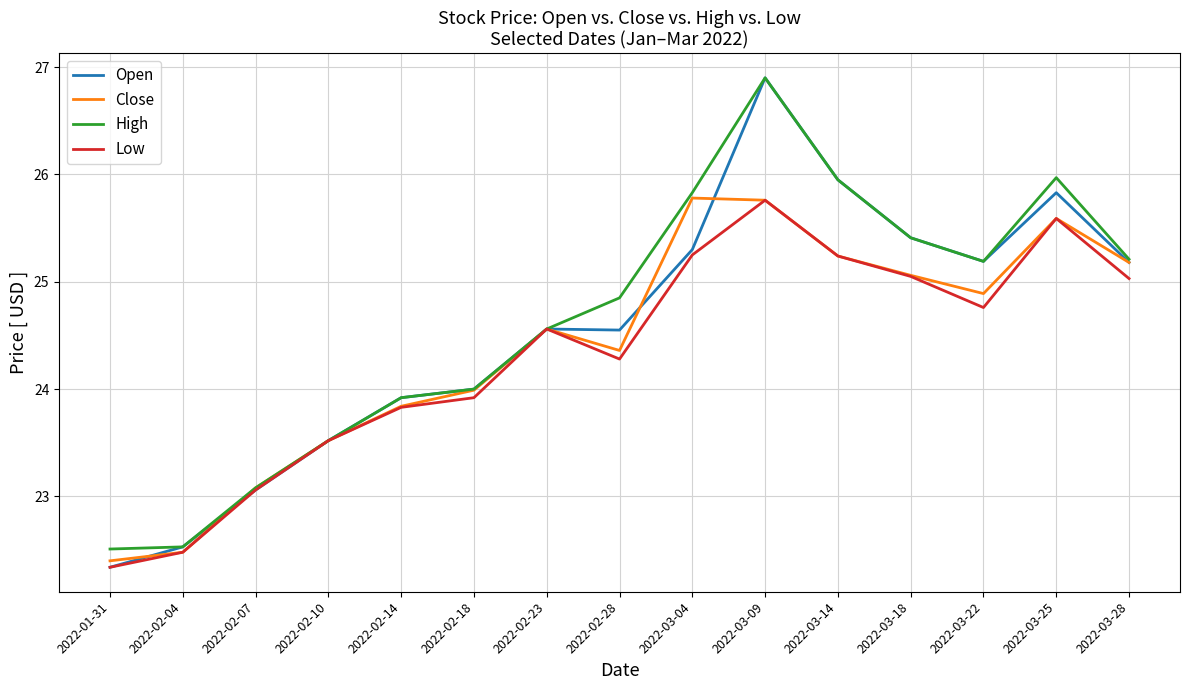

True or false: Close has a value of 25.8 at 2022-03-04.

True